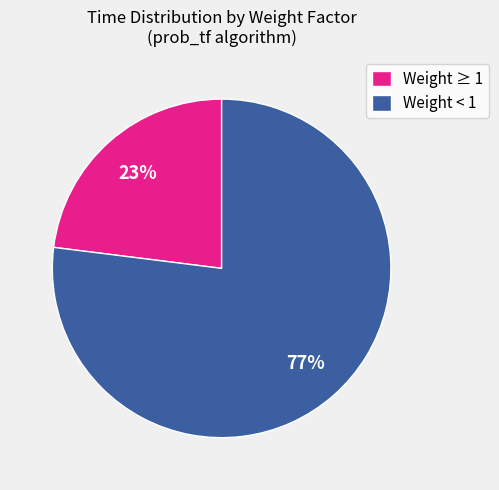

Which has a higher value, Weight ≥ 1 or Weight < 1?

Weight < 1